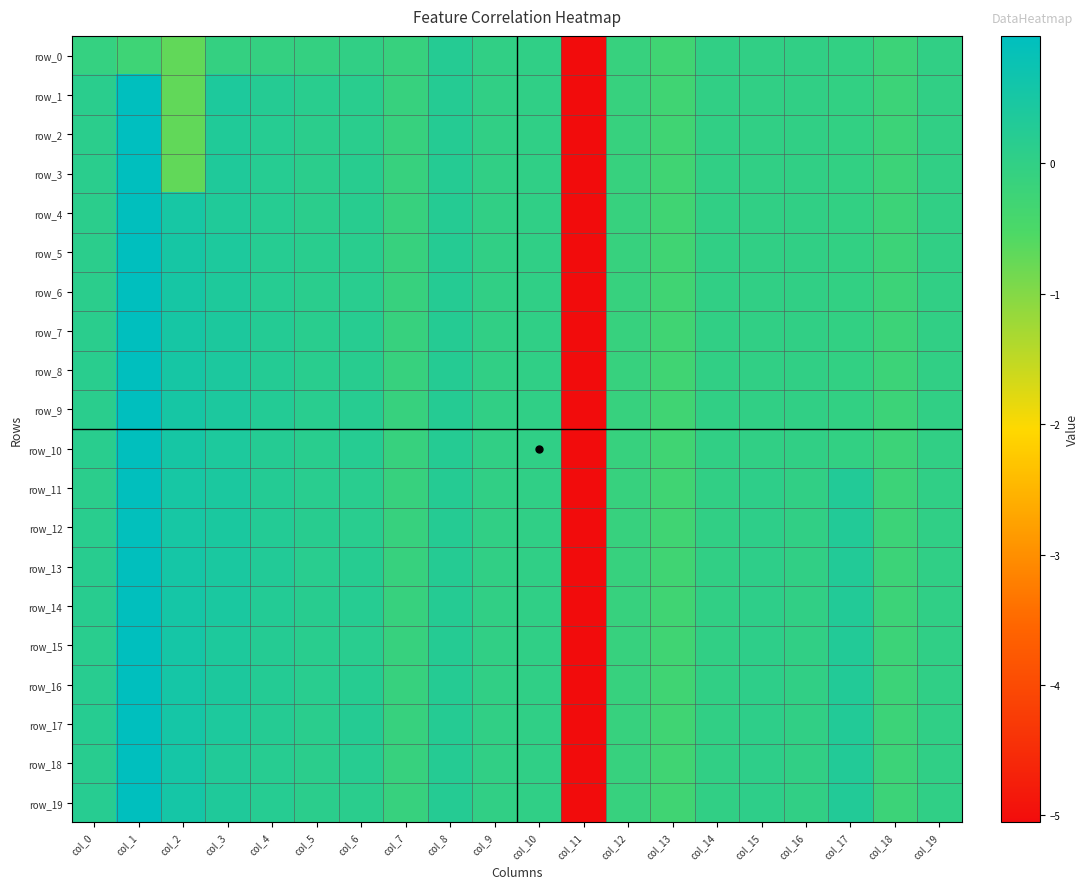

Reading left to right, transcribe all the data shown in this chart.

row_0: -0.1	-0.2	-0.7	-0.1	-0.1	-0.1	-0.0	-0.1	0.2	0.0	0.0	-5.1	-0.1	-0.3	-0.0	-0.0	-0.0	-0.0	-0.2	-0.0
row_1: 0.1	1.0	-0.7	0.4	0.2	0.1	0.1	-0.1	0.2	0.0	0.0	-5.1	-0.1	-0.3	-0.0	-0.0	-0.0	-0.0	-0.2	-0.0
row_2: 0.1	1.0	-0.7	0.3	0.2	0.1	0.1	-0.1	0.2	0.0	0.0	-5.1	-0.1	-0.3	-0.0	-0.0	-0.0	-0.0	-0.2	-0.0
row_3: 0.1	1.0	-0.7	0.4	0.2	0.1	0.2	-0.1	0.2	0.0	0.0	-5.1	-0.1	-0.3	-0.0	-0.0	-0.0	-0.0	-0.2	-0.0
row_4: 0.1	1.0	0.5	0.3	0.2	0.1	0.2	-0.1	0.2	0.0	0.0	-5.1	-0.1	-0.3	-0.0	-0.0	-0.0	-0.0	-0.2	-0.0
row_5: 0.1	1.0	0.5	0.4	0.2	0.1	0.1	-0.1	0.2	0.0	0.0	-5.1	-0.1	-0.3	-0.0	-0.0	-0.0	-0.0	-0.2	-0.0
row_6: 0.1	1.0	0.5	0.4	0.2	0.1	0.2	-0.1	0.2	0.0	0.0	-5.1	-0.1	-0.3	-0.0	-0.0	-0.0	-0.0	-0.2	-0.0
row_7: 0.1	1.0	0.5	0.4	0.2	0.1	0.2	-0.1	0.2	0.0	0.0	-5.1	-0.1	-0.3	-0.0	-0.0	-0.0	-0.0	-0.2	-0.0
row_8: 0.1	1.0	0.5	0.4	0.2	0.1	0.2	-0.1	0.2	0.0	0.0	-5.1	-0.1	-0.3	-0.0	-0.0	-0.0	-0.0	-0.2	-0.0
row_9: 0.1	1.0	0.5	0.4	0.3	0.2	0.2	-0.1	0.2	0.0	0.0	-5.1	-0.1	-0.3	-0.0	-0.0	-0.0	-0.0	-0.2	-0.0
row_10: 0.1	0.9	0.5	0.4	0.2	0.1	0.2	-0.1	0.2	0.0	0.0	-5.1	-0.1	-0.3	-0.0	-0.0	-0.0	-0.0	-0.2	-0.0
row_11: 0.1	0.9	0.5	0.4	0.3	0.2	0.2	-0.1	0.2	0.0	0.0	-5.1	-0.1	-0.3	-0.0	0.1	-0.0	0.3	-0.2	0.0
row_12: 0.1	0.9	0.5	0.4	0.3	0.2	0.2	-0.1	0.2	0.0	0.0	-5.1	-0.1	-0.3	-0.0	0.1	-0.0	0.3	-0.2	0.0
row_13: 0.2	1.0	0.5	0.5	0.3	0.2	0.2	-0.1	0.2	0.0	0.0	-5.1	-0.1	-0.3	-0.0	0.1	-0.0	0.3	-0.2	0.0
row_14: 0.2	1.0	0.5	0.5	0.3	0.2	0.2	-0.1	0.2	0.0	0.0	-5.1	-0.1	-0.3	-0.0	0.1	-0.0	0.3	-0.2	0.0
row_15: 0.2	1.0	0.5	0.4	0.2	0.1	0.2	-0.1	0.2	0.0	0.0	-5.1	-0.1	-0.3	-0.0	0.1	-0.0	0.3	-0.2	0.0
row_16: 0.2	1.0	0.5	0.4	0.3	0.2	0.2	-0.1	0.2	0.0	0.0	-5.1	-0.1	-0.3	-0.0	0.1	-0.0	0.3	-0.2	0.0
row_17: 0.2	1.0	0.5	0.4	0.2	0.1	0.2	-0.1	0.2	0.0	0.0	-5.1	-0.1	-0.3	-0.0	0.1	-0.0	0.3	-0.2	0.0
row_18: 0.2	1.0	0.5	0.3	0.2	0.1	0.2	-0.1	0.2	0.0	0.0	-5.1	-0.1	-0.3	-0.0	0.1	-0.0	0.3	-0.2	0.0
row_19: 0.2	1.0	0.5	0.3	0.2	0.1	0.1	-0.1	0.2	0.0	0.0	-5.1	-0.1	-0.3	-0.0	0.1	-0.0	0.3	-0.2	0.0